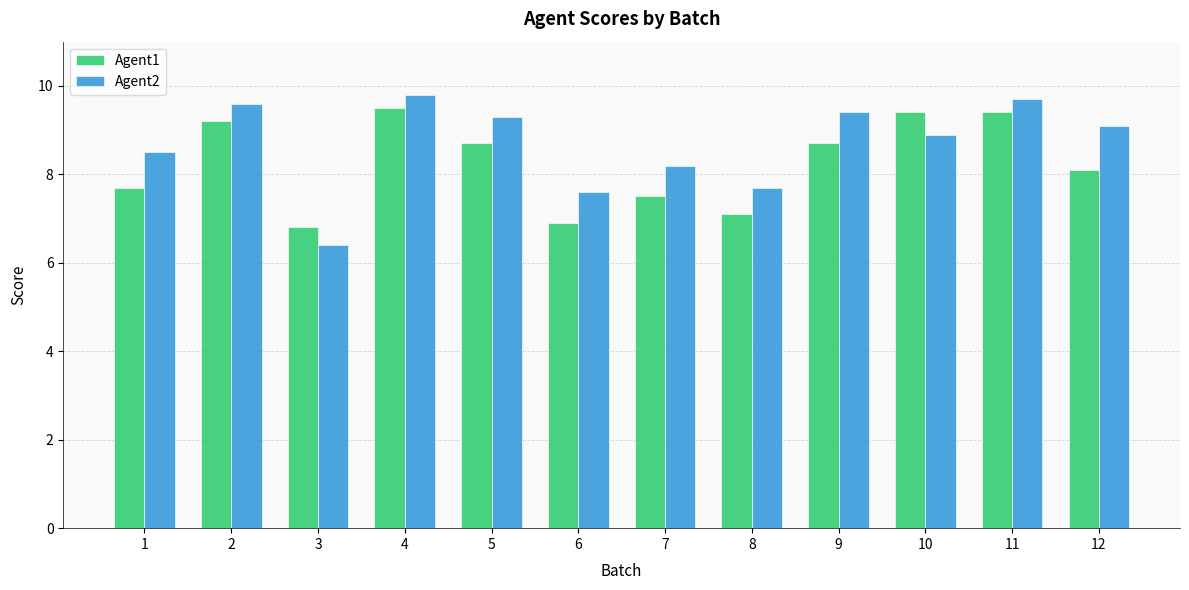

Reading right to left, transcribe all the data shown in this chart.

Agent1: 12=8.1	11=9.4	10=9.4	9=8.7	8=7.1	7=7.5	6=6.9	5=8.7	4=9.5	3=6.8	2=9.2	1=7.7
Agent2: 12=9.1	11=9.7	10=8.9	9=9.4	8=7.7	7=8.2	6=7.6	5=9.3	4=9.8	3=6.4	2=9.6	1=8.5